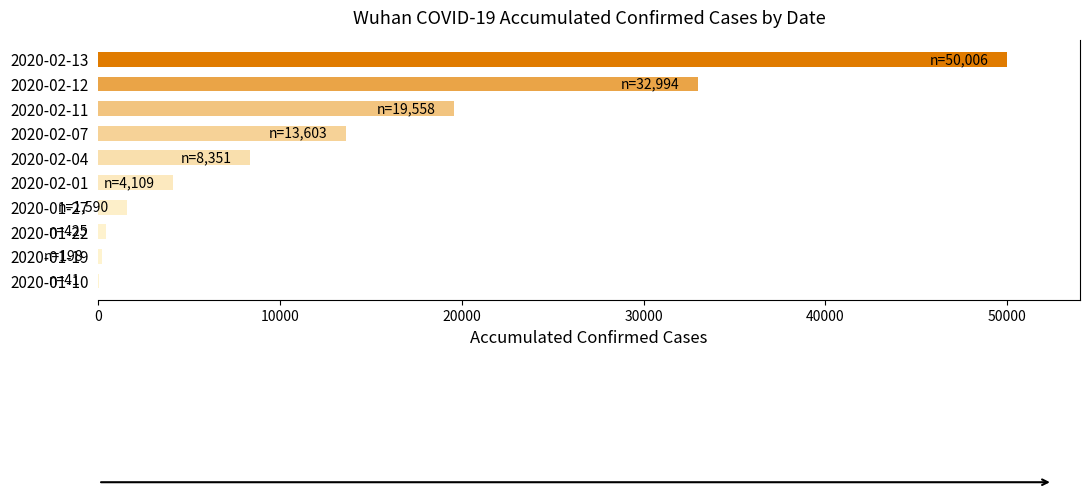

What is the ratio of the value at 2020-02-13 to the value at 2020-02-04?

6.0